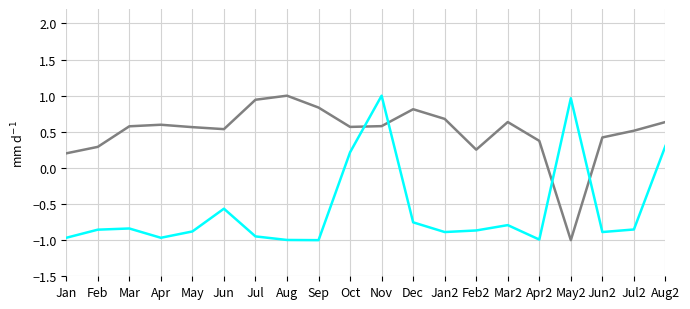

Does the chart display data point markers on the line(s)?

No